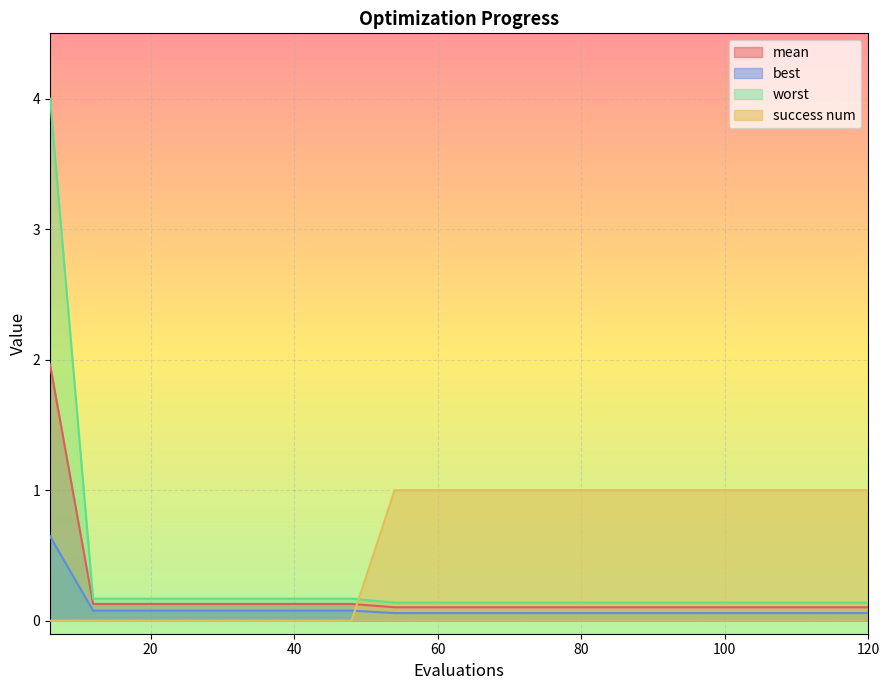

True or false: success num has more than 2 interior local peaks.

False